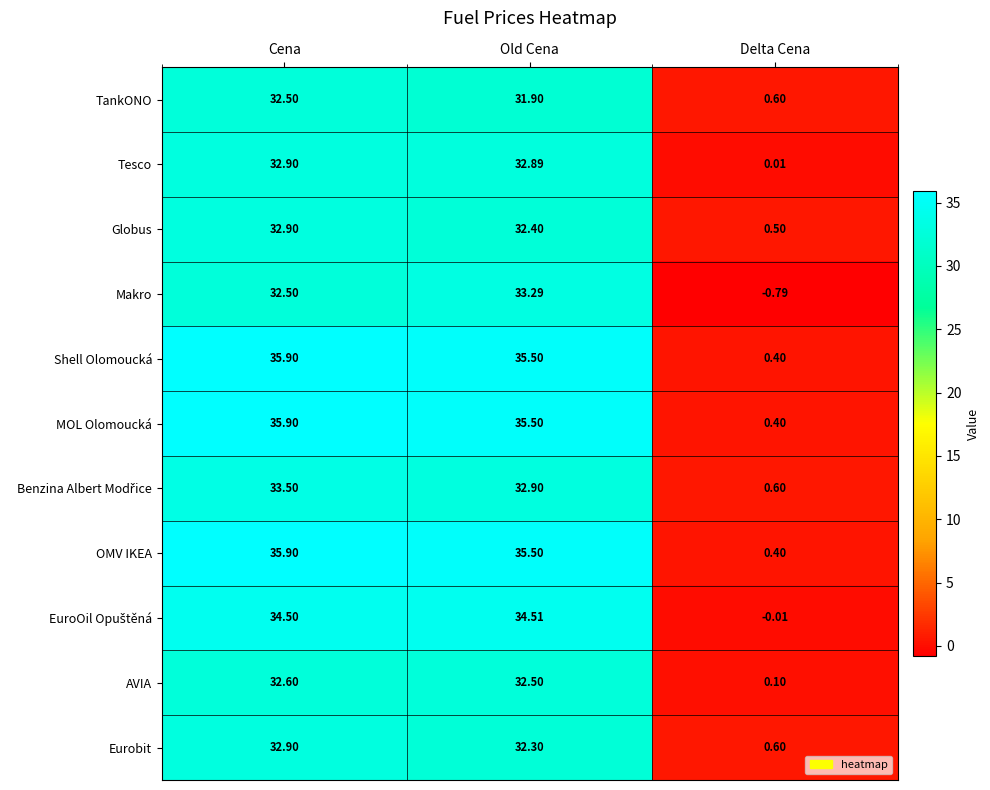

List the labels in order of Globus value, smallest first.

Delta Cena, Old Cena, Cena